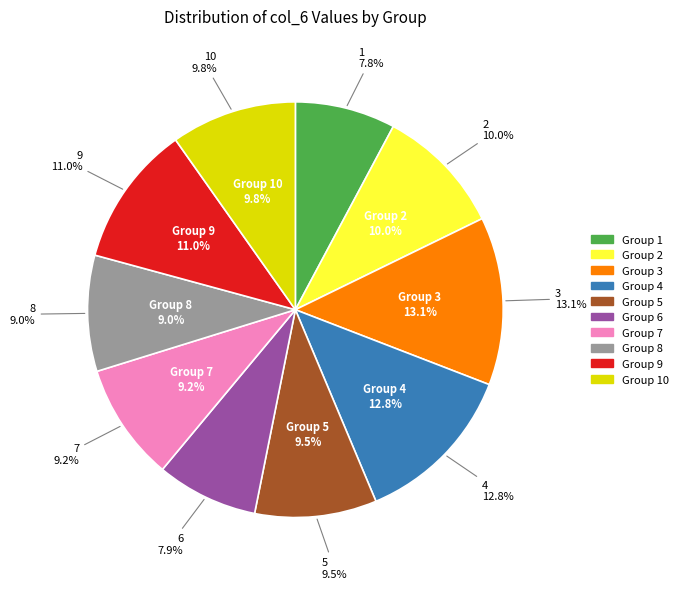

Combined, what portion of the pie is 7 and 2?

19.1%